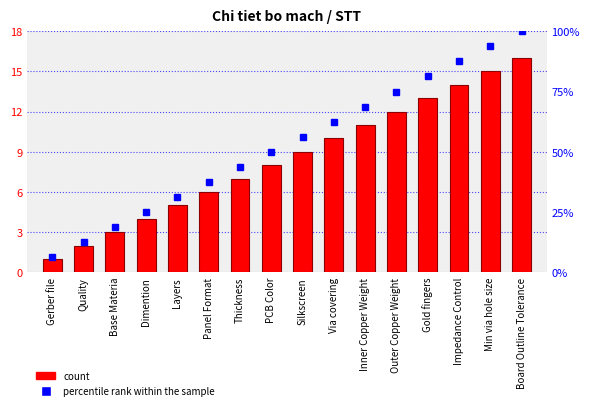

What is the greatest value displayed?

100.0